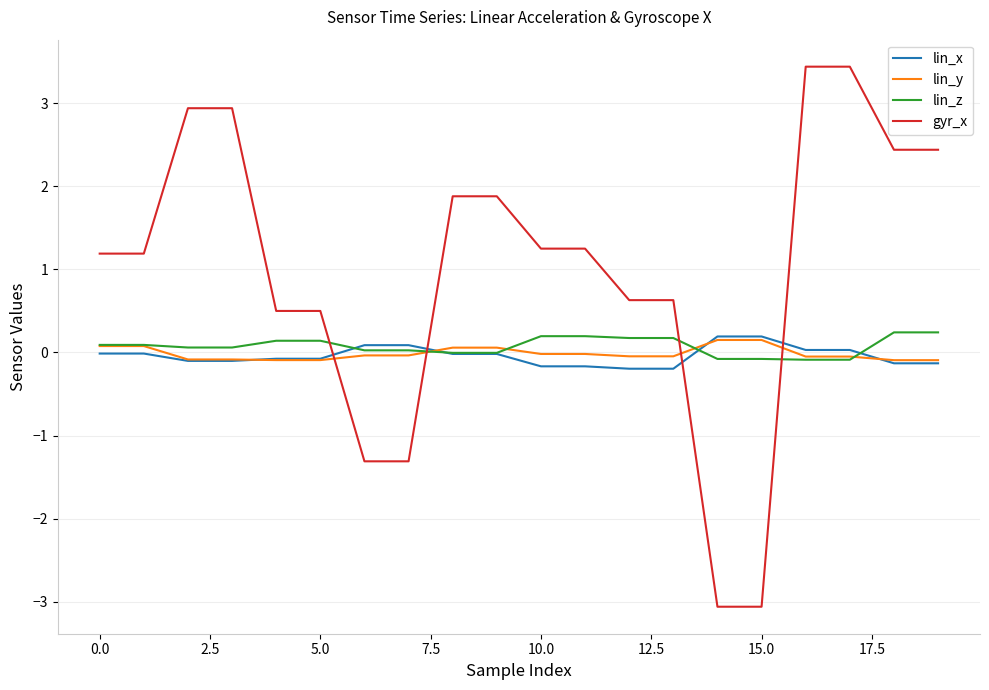

Which series has the largest total across all categories?

gyr_x